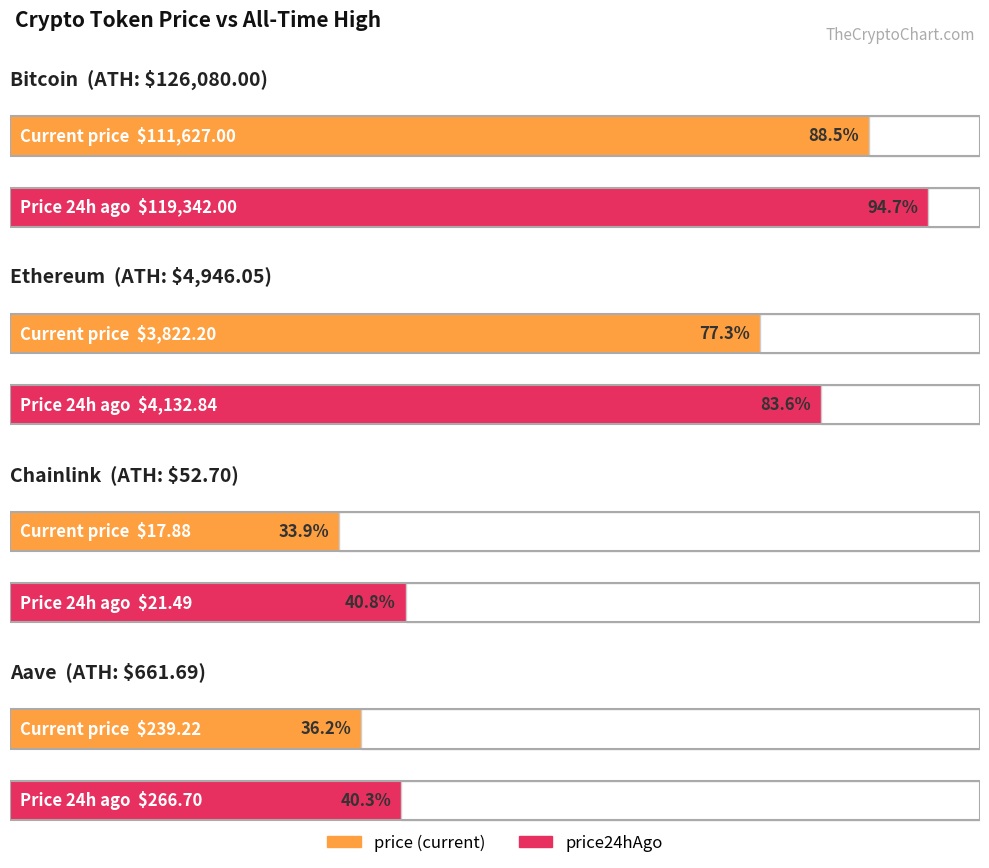

The value of price24hAgo at Chainlink is 21.5. True or false?

True